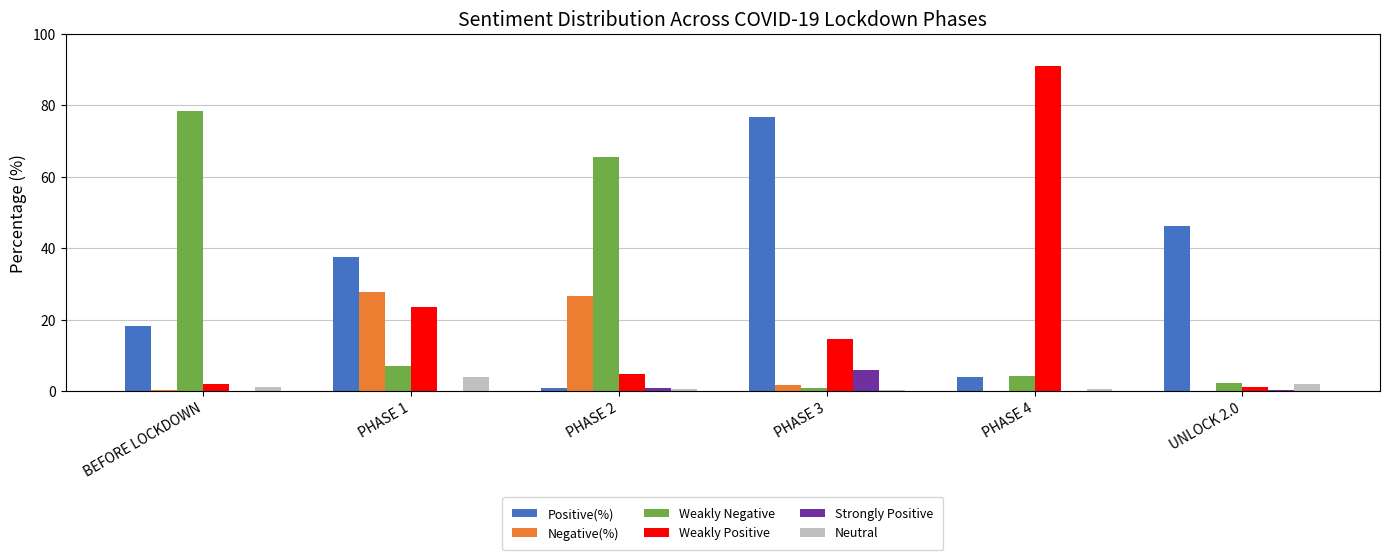

What are all the series names shown in the legend?

Positive(%), Negative(%), Weakly Negative, Weakly Positive, Strongly Positive, Neutral